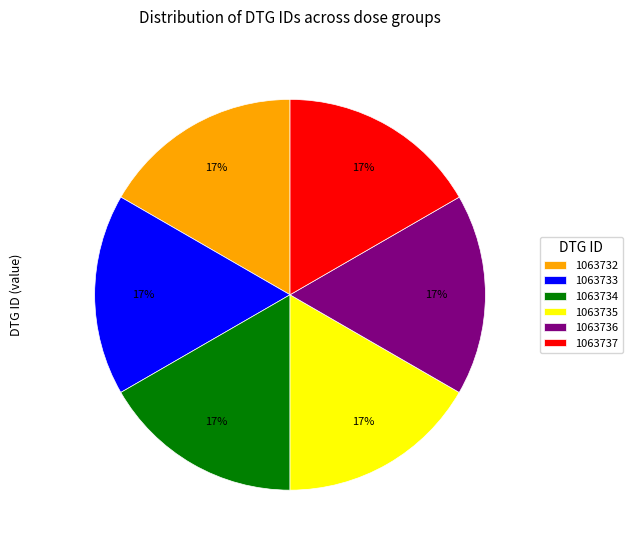

Do 1063732 and 1063735 together represent more than half of the pie?

No